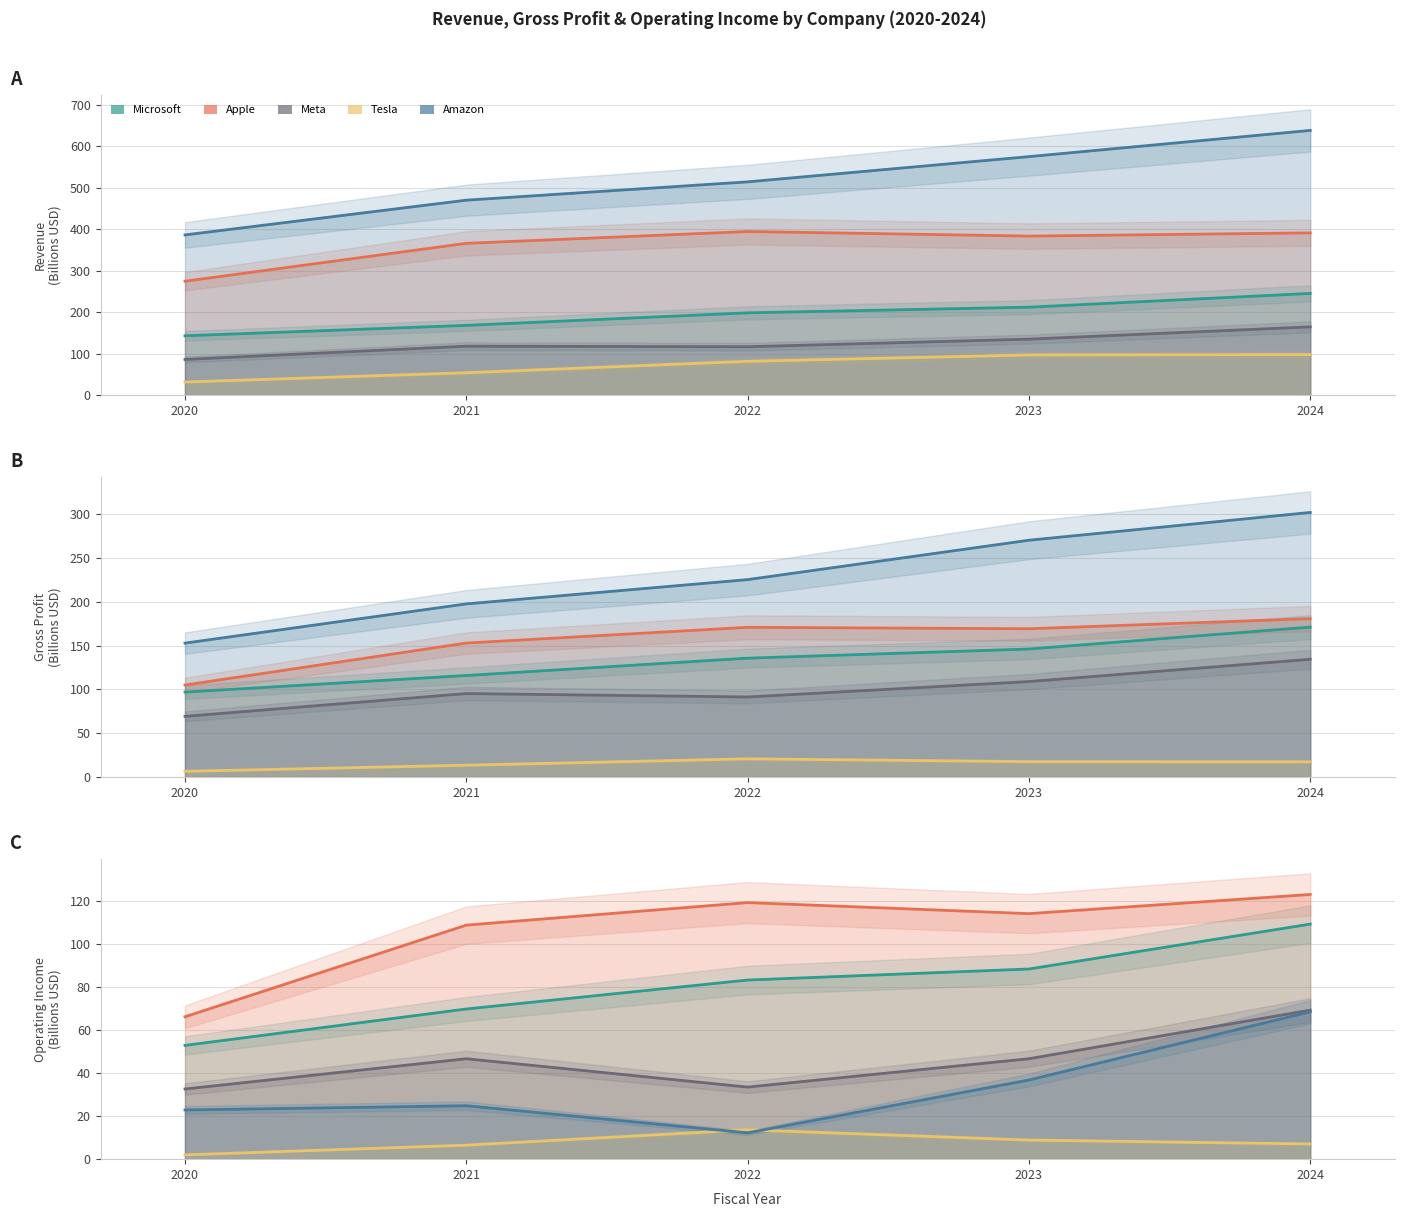

What is the difference between the highest and lowest values at 2024?

116.1